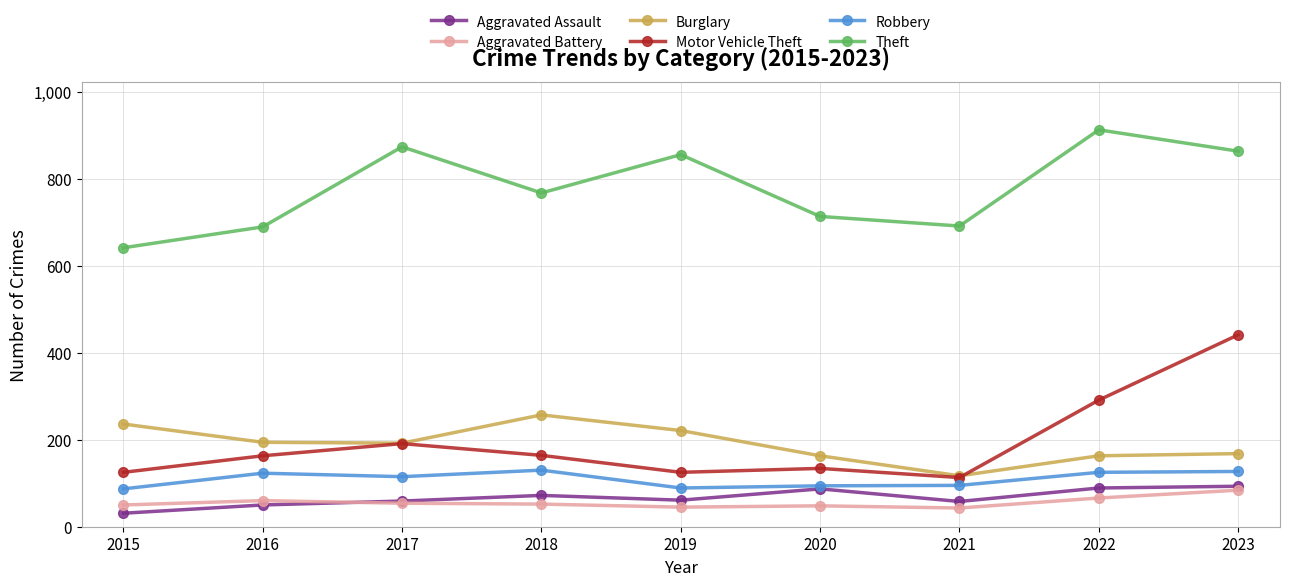

At how many categories does at least one series exceed 415?

9